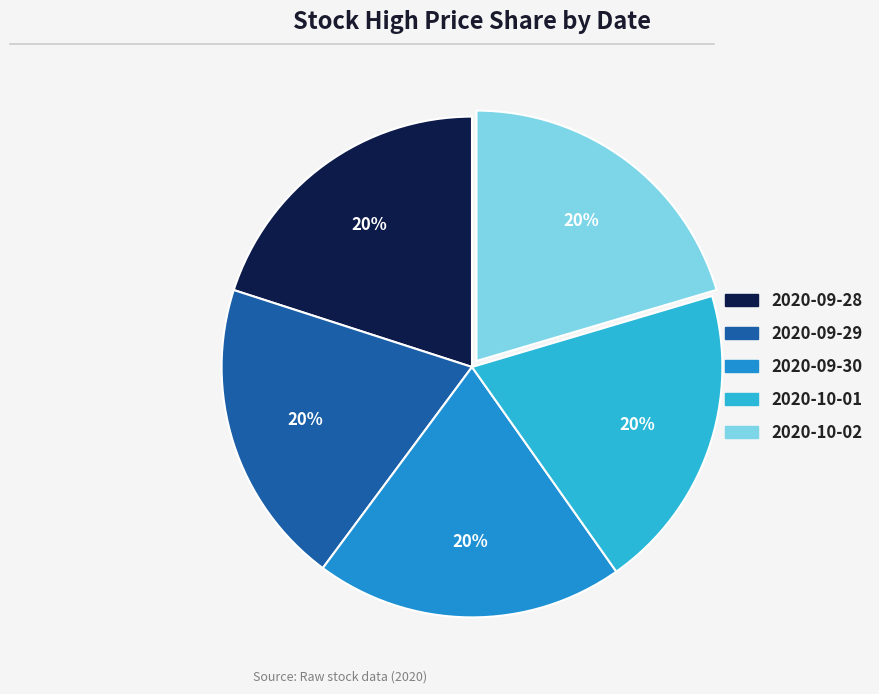

Is there any slice that represents more than half of the pie?

No